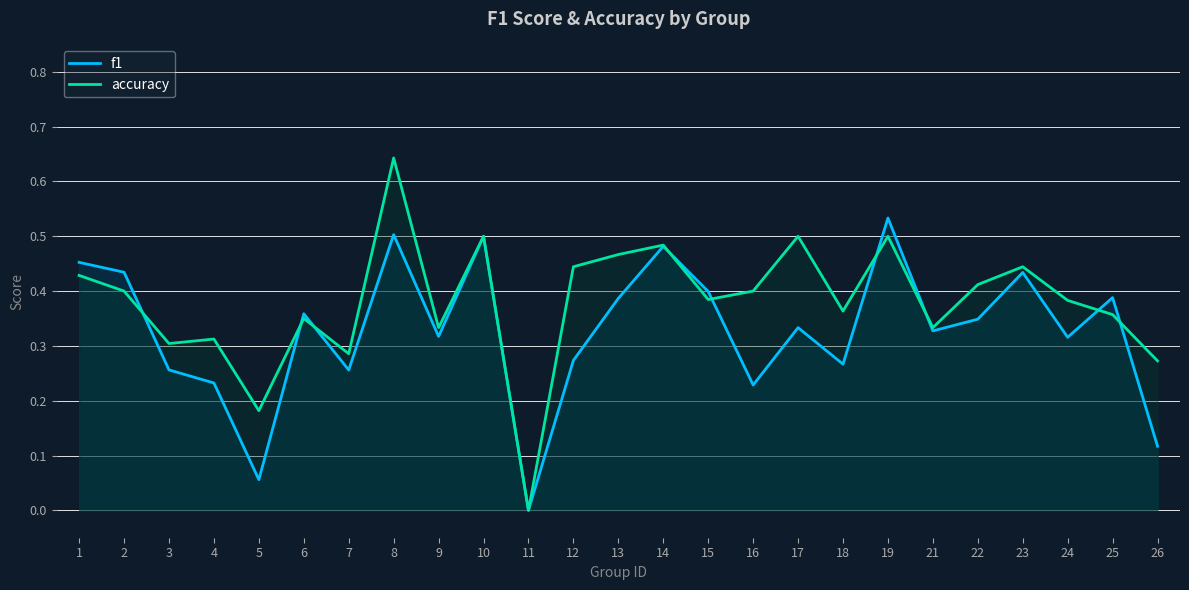

The accuracy series shows 0.4 at 23. True or false?

True